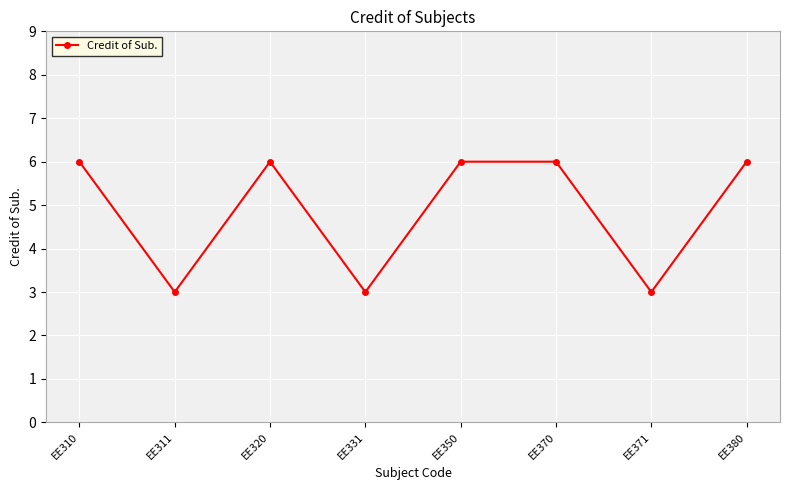

Where is the first local minimum?

EE311